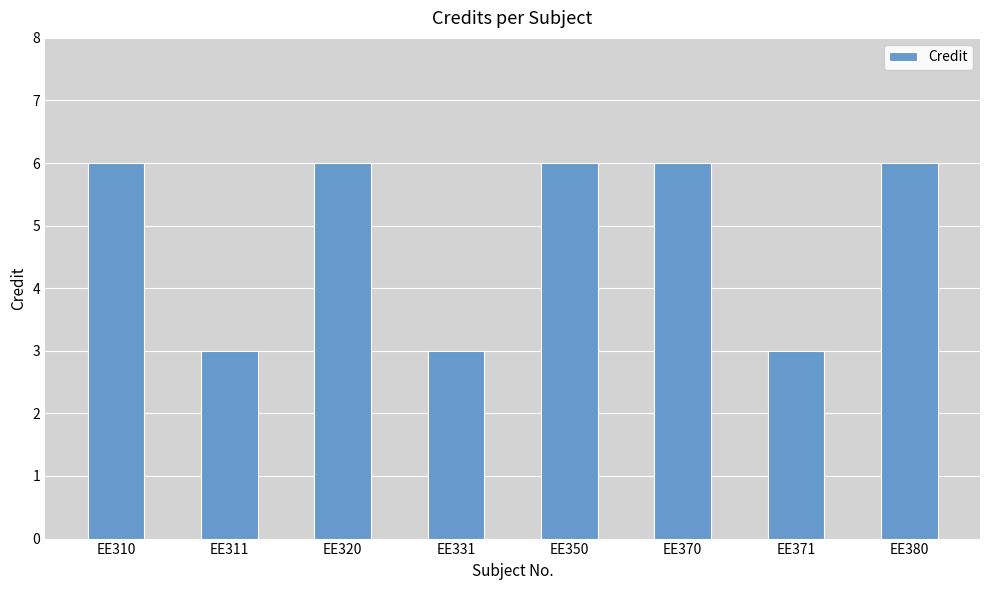

What is the value of the 8th bar from the left?

6